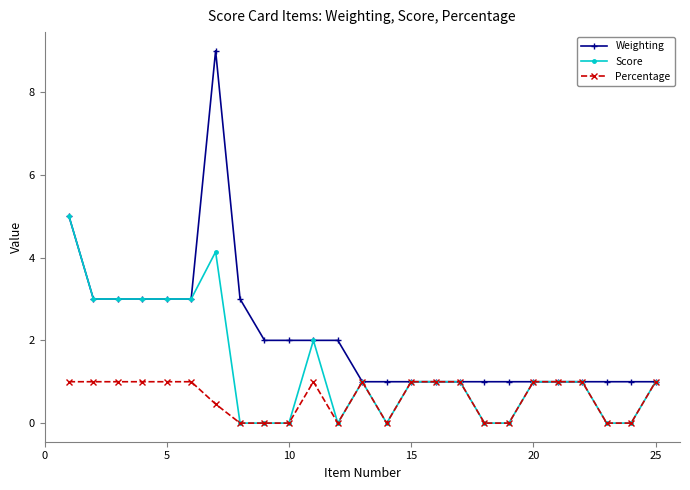

What is the minimum value for Weighting?

1.0